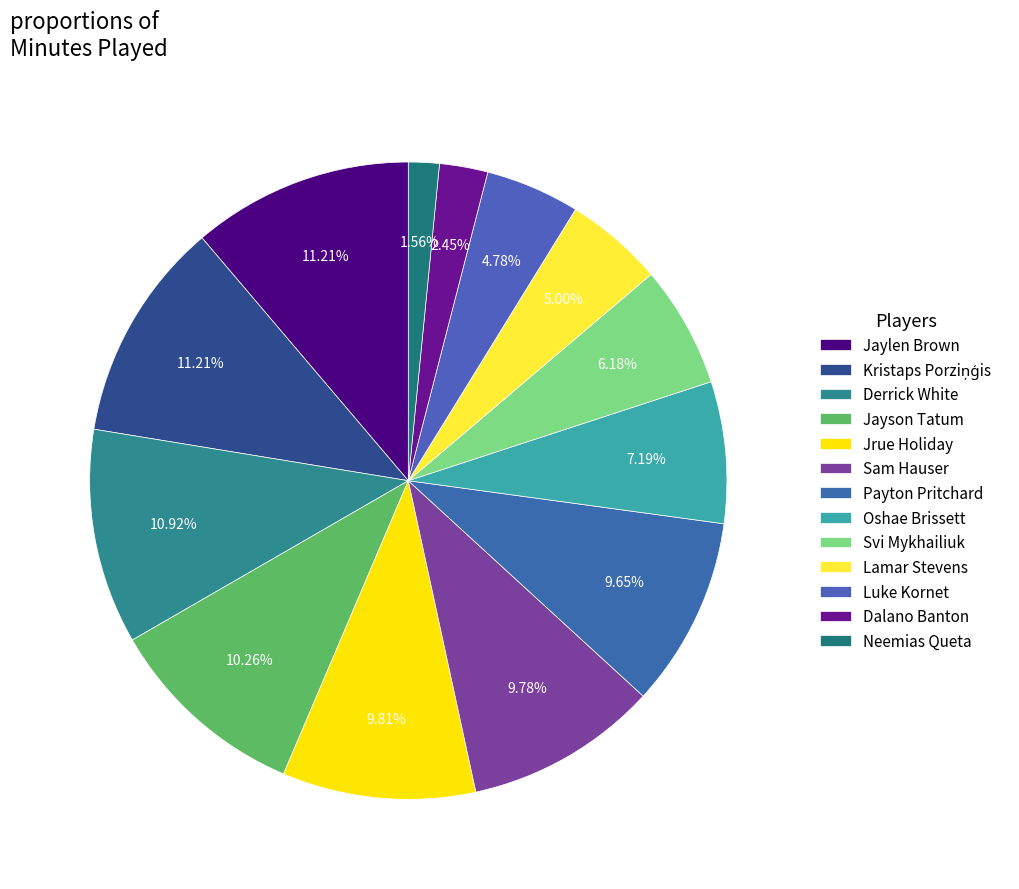

What is the largest slice in the pie chart?

Jaylen Brown